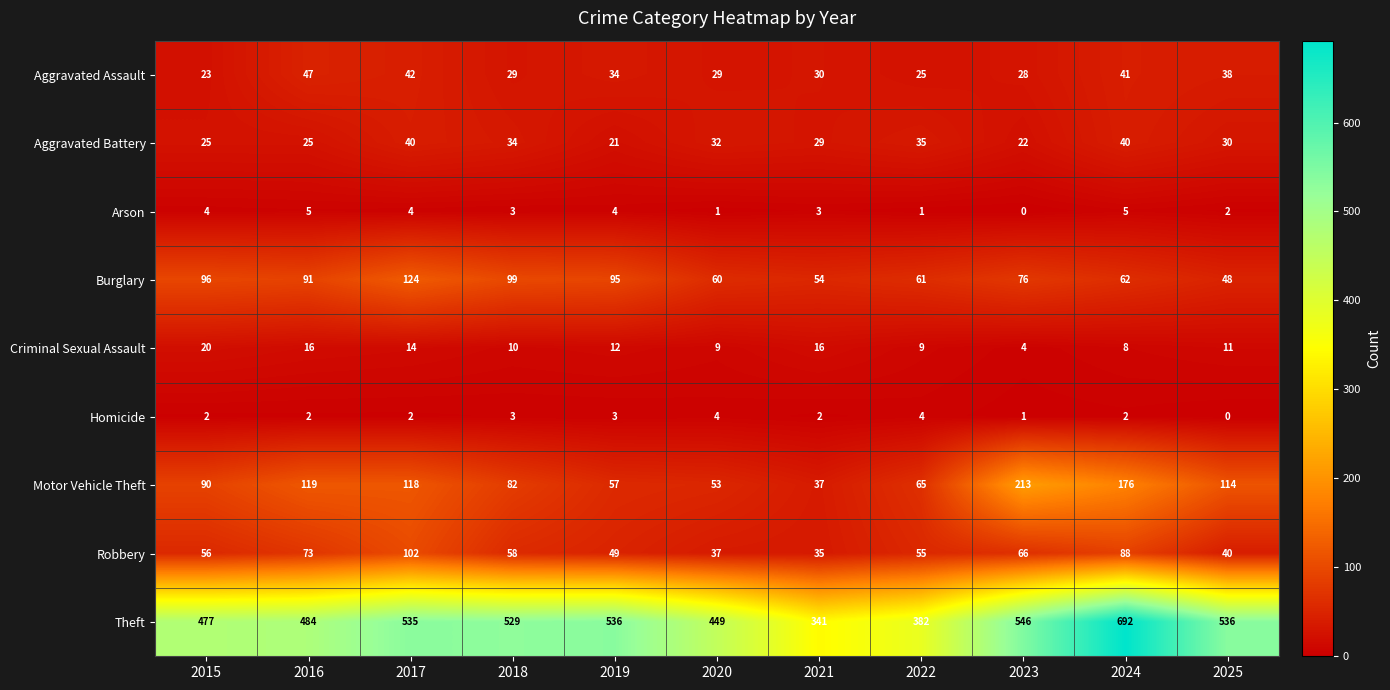

What is the spread (max minus min) of values at 2021?

339